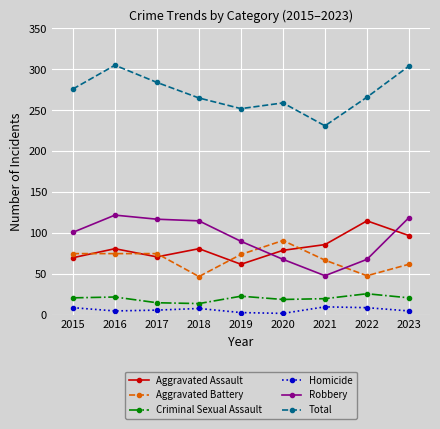

What is the greatest value displayed?

305